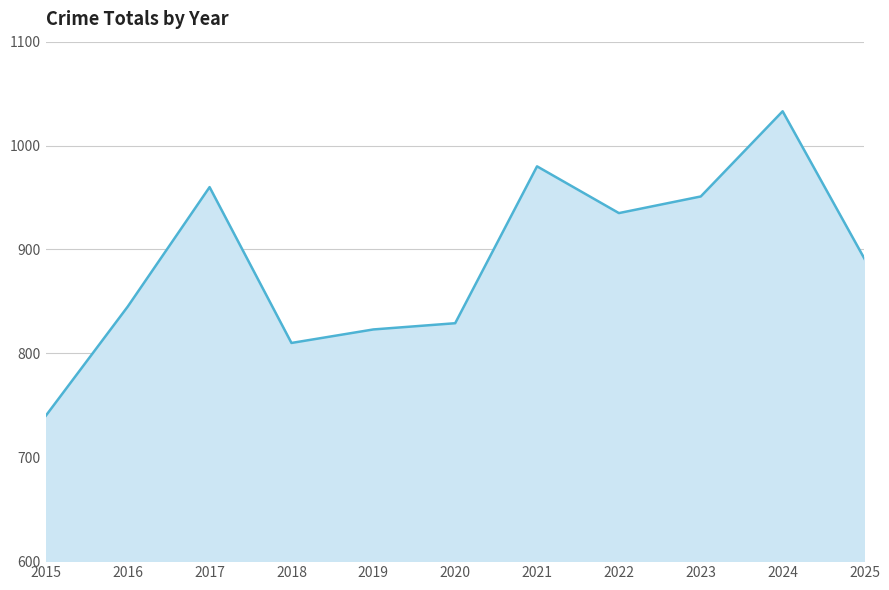

True or false: the data shows 951 at 2023.

True